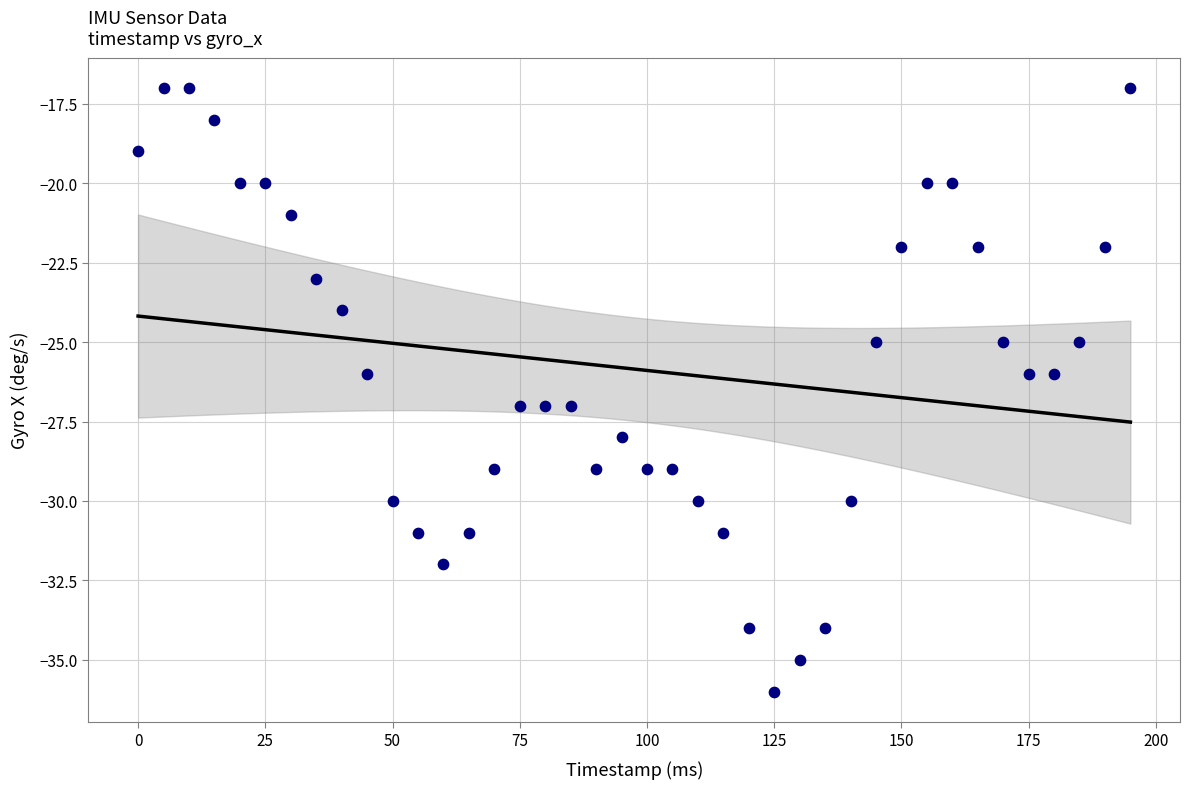

What is the range of Y values (max minus min)?

19